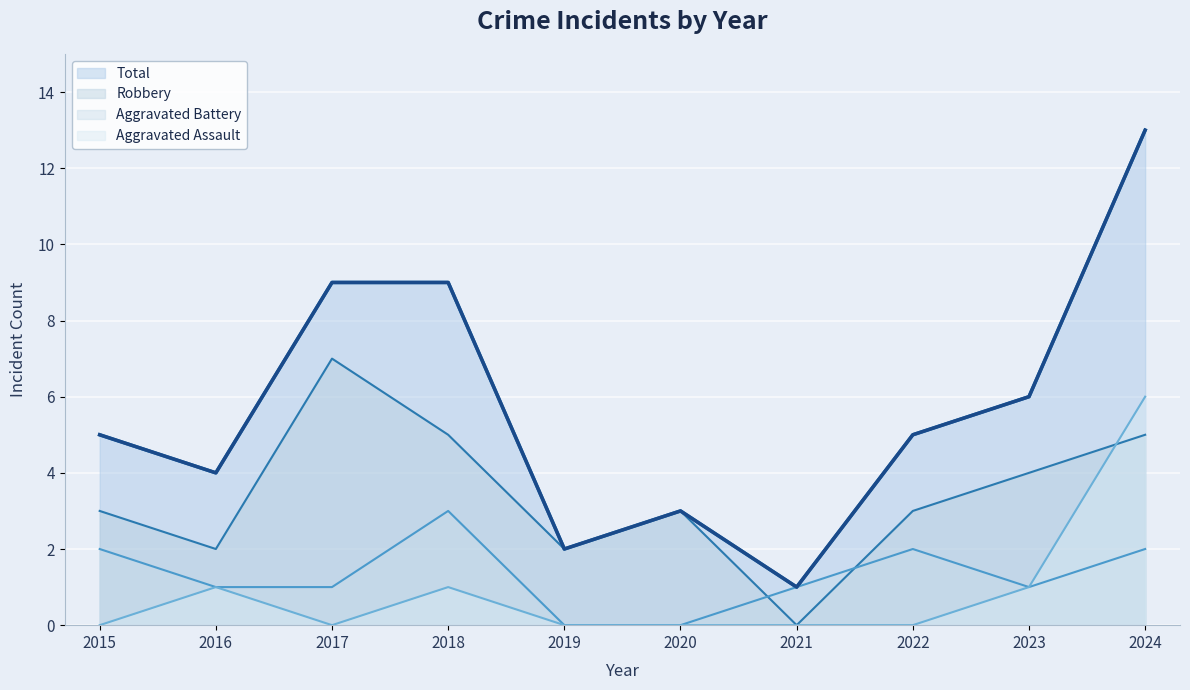

Reading left to right, transcribe all the data shown in this chart.

Aggravated Assault: 0	1	0	1	0	0	0	0	1	6
Aggravated Battery: 2	1	1	3	0	0	1	2	1	2
Robbery: 3	2	7	5	2	3	0	3	4	5
Total: 5	4	9	9	2	3	1	5	6	13